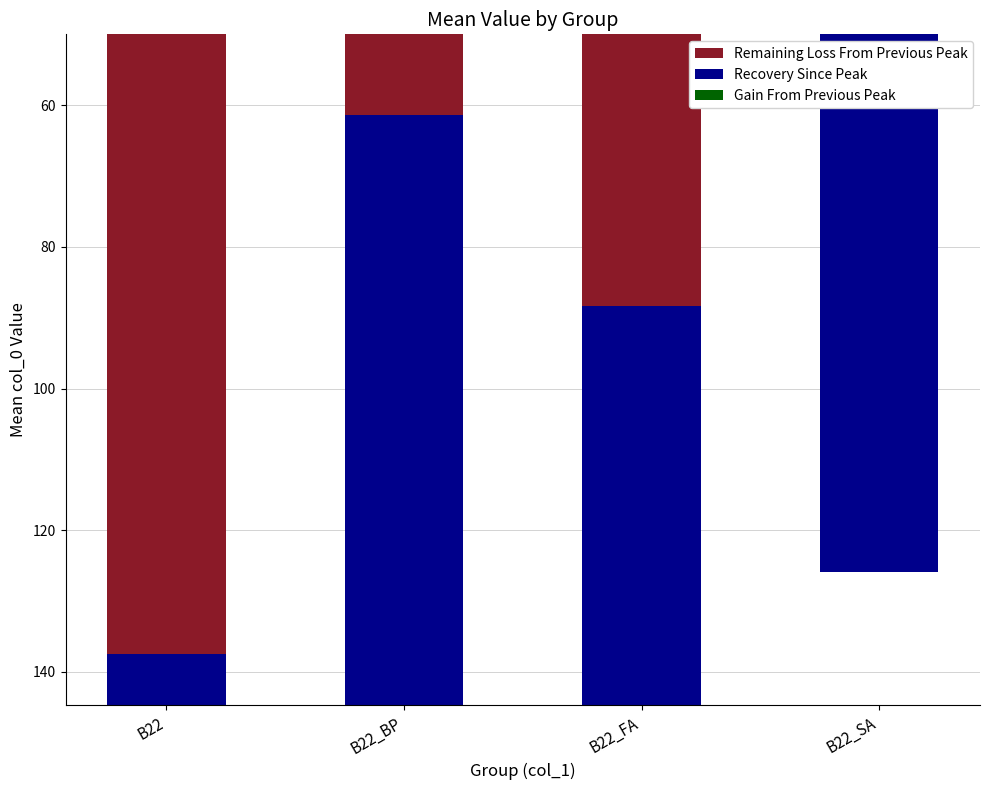

Reading left to right, transcribe all the data shown in this chart.

Remaining Loss From Previous Peak: B22=137.5	B22_BP=61.3	B22_FA=88.3	B22_SA=35.2
Recovery Since Peak: B22=123.8	B22_BP=130.3	B22_FA=164.0	B22_SA=90.6
Gain From Previous Peak: B22=13.8	B22_BP=0.0	B22_FA=0.0	B22_SA=0.0